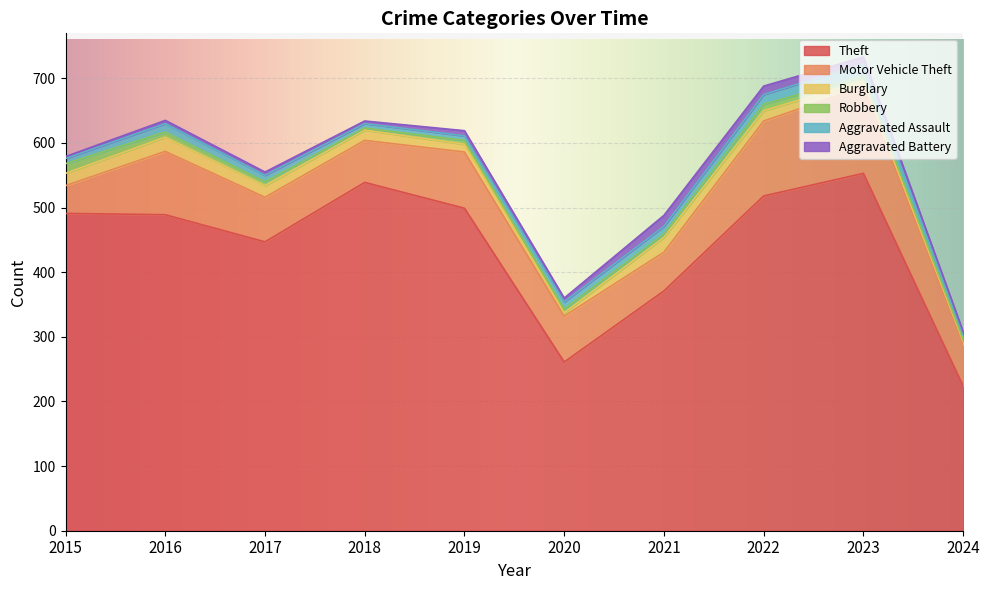

Reading right to left, what are all the values shown in this chart?

Theft: 2024=224	2023=553	2022=518	2021=371	2020=261	2019=499	2018=539	2017=447	2016=489	2015=491
Motor Vehicle Theft: 2024=64	2023=134	2022=116	2021=60	2020=71	2019=87	2018=65	2017=69	2016=98	2015=43
Burglary: 2024=5	2023=9	2022=16	2021=23	2020=5	2019=12	2018=16	2017=18	2016=22	2015=19
Robbery: 2024=3	2023=7	2022=10	2021=5	2020=6	2019=6	2018=3	2017=6	2016=8	2015=15
Aggravated Assault: 2024=8	2023=19	2022=15	2021=12	2020=11	2019=7	2018=7	2017=10	2016=13	2015=8
Aggravated Battery: 2024=4	2023=11	2022=13	2021=17	2020=6	2019=8	2018=4	2017=5	2016=5	2015=3